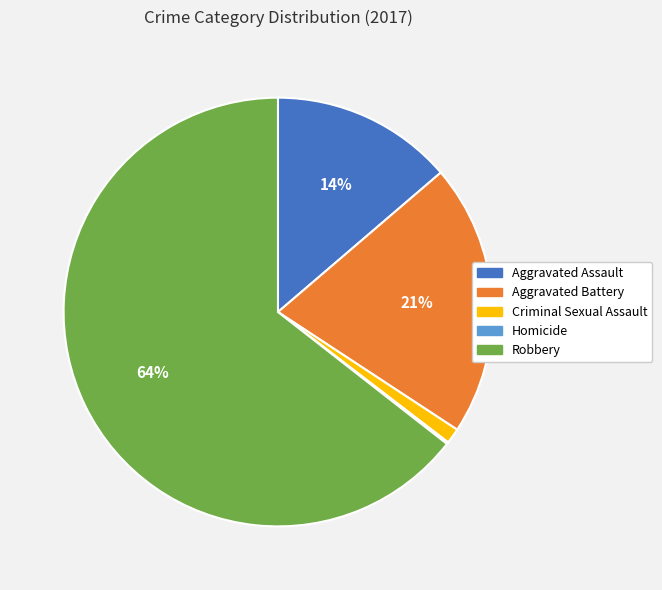

To the nearest percent, what is the difference between the largest and smallest slice percentages?

64%